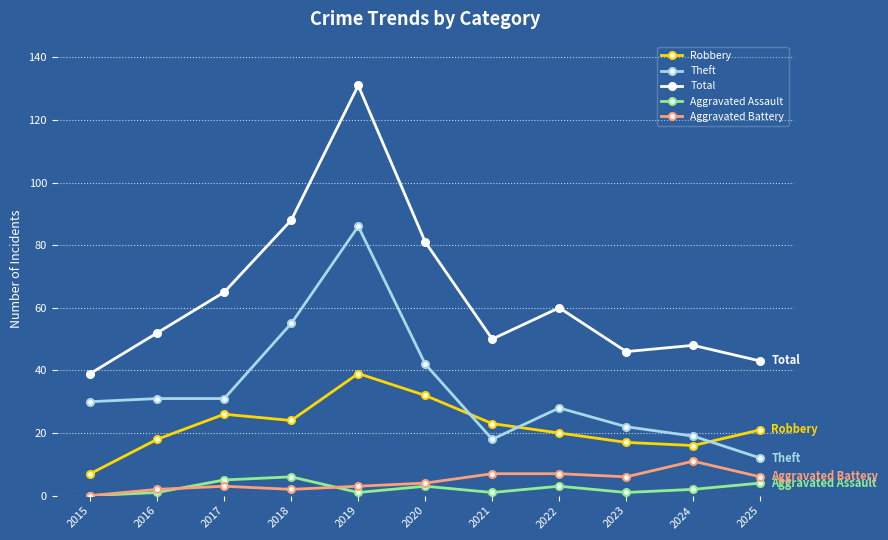

Which series has the largest total across all categories?

Total